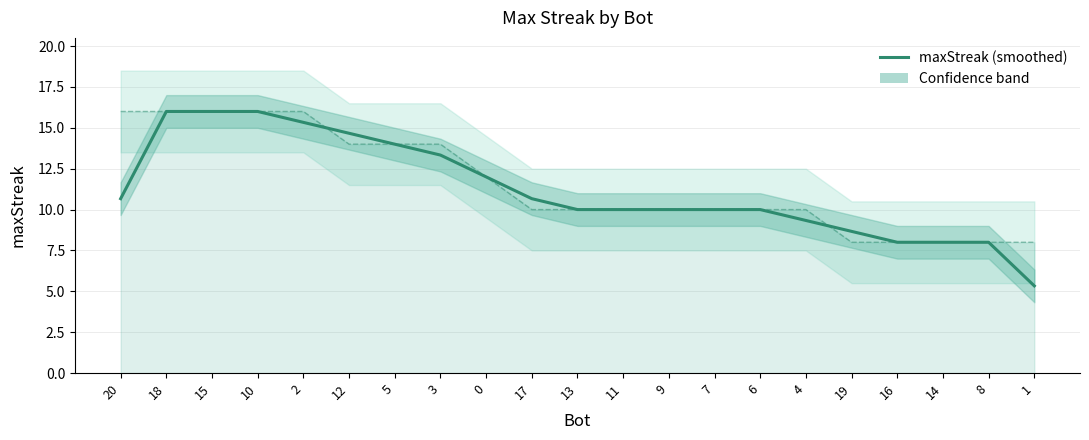

Does the chart have visible grid lines?

Yes